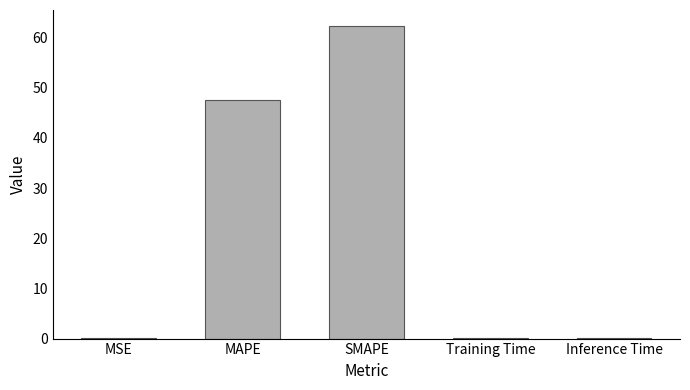

What is the change in value from MSE to SMAPE?

+62.4